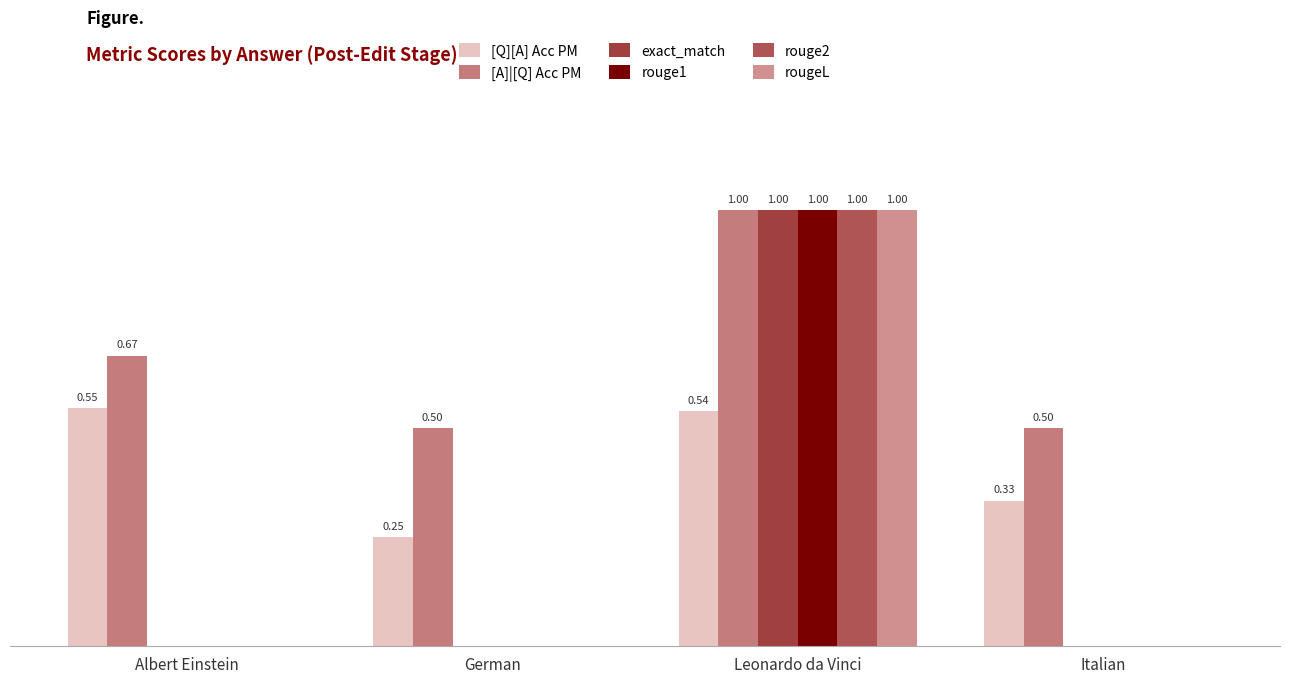

At Italian, list the series in order from smallest to largest.

exact_match, rouge1, rouge2, rougeL, [Q][A] Acc PM, [A]|[Q] Acc PM